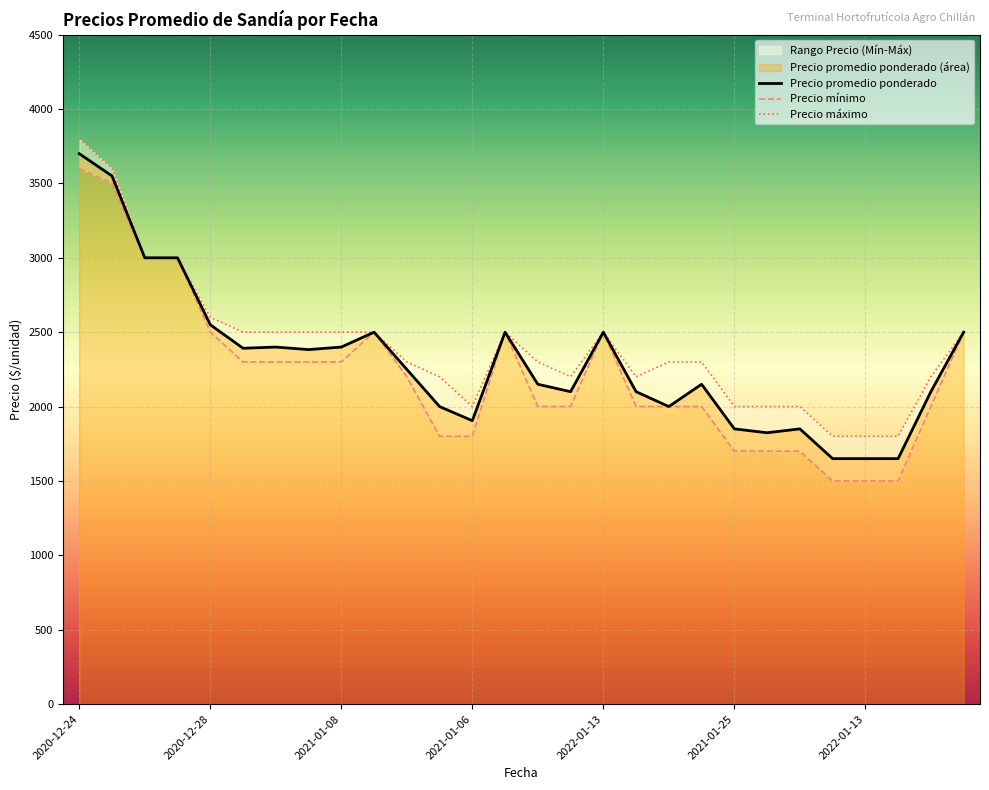

True or false: Precio máximo has more than 2 interior local peaks.

False